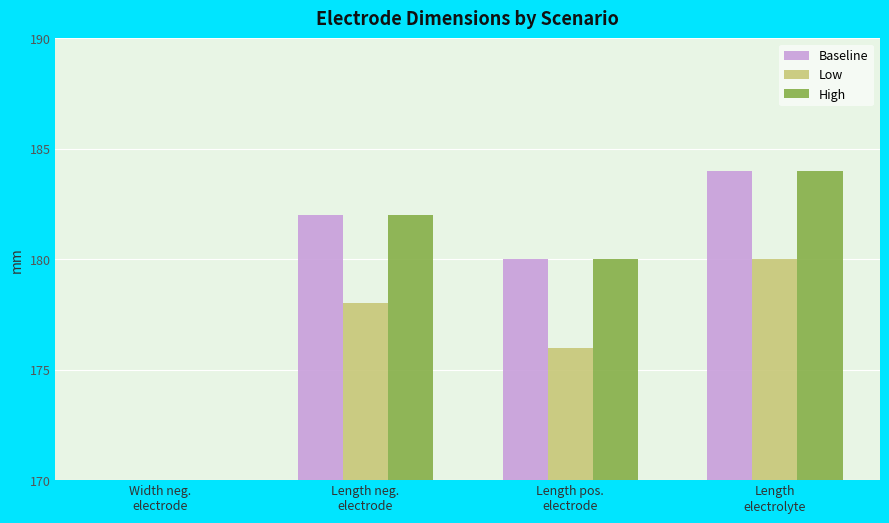

Which series has the largest total across all categories?

Baseline